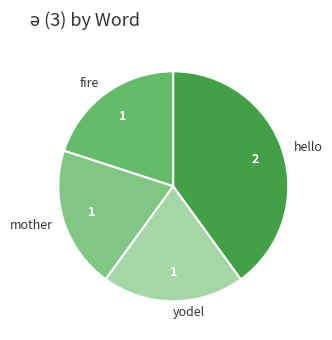

The hello slice represents 49% of the pie. True or false?

False